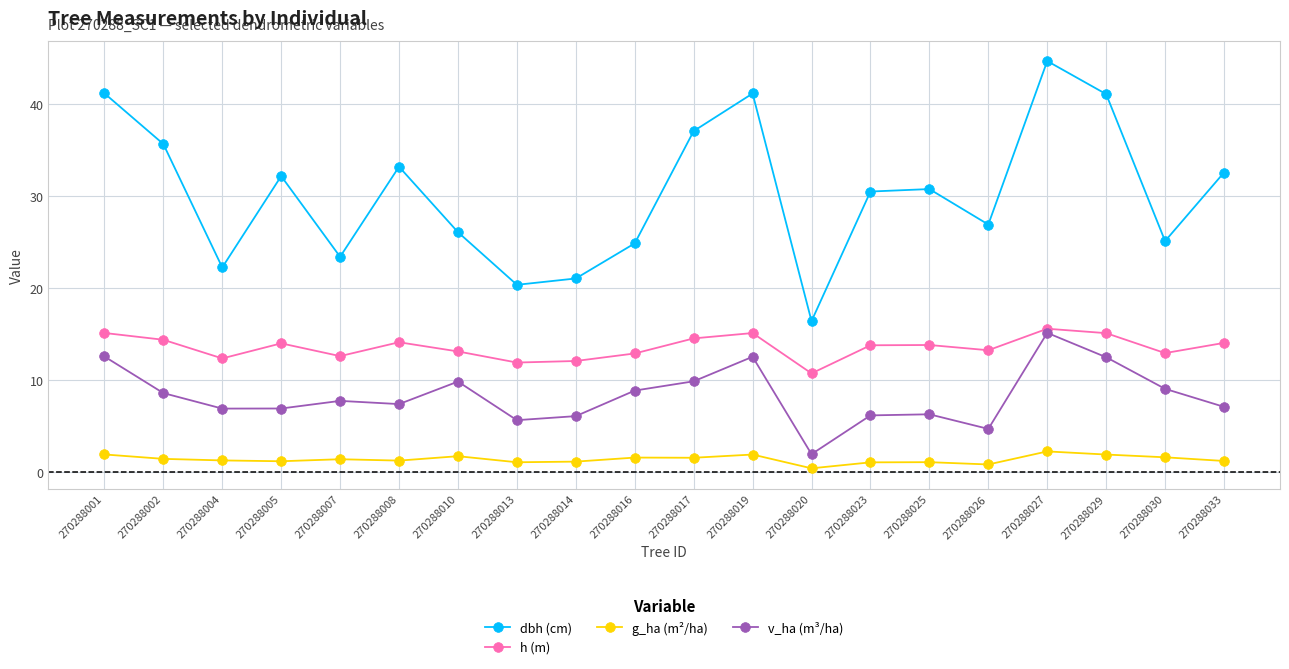

Between 270288005 and 270288013, which series saw the biggest shift?

dbh (cm)